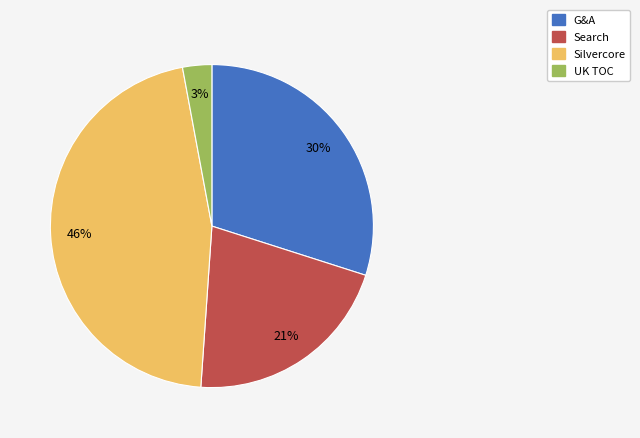

To the nearest percent, what is the average slice percentage?

25%